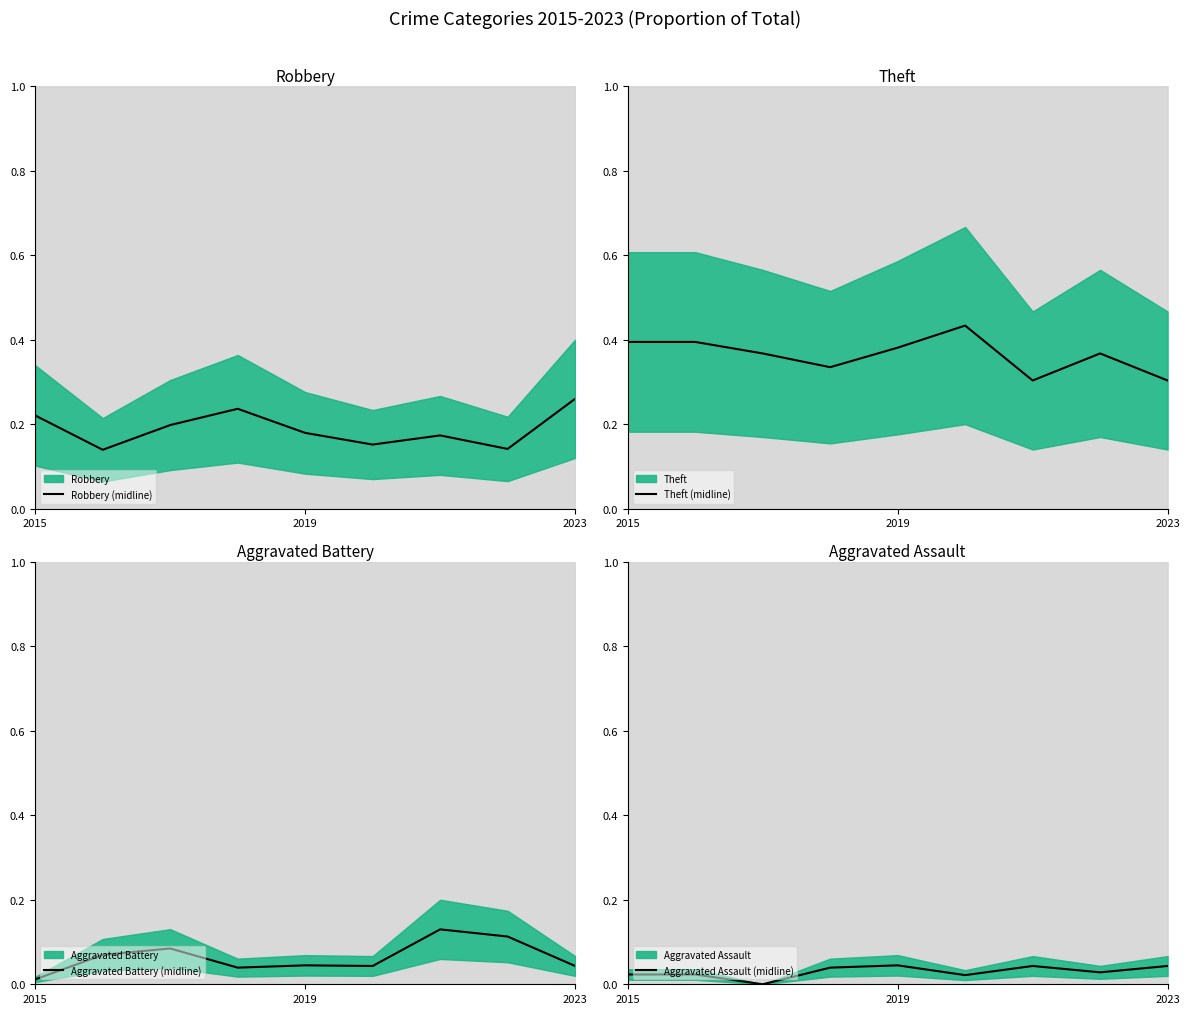

The value of Theft (midline) at 2023 is 0.3. True or false?

True